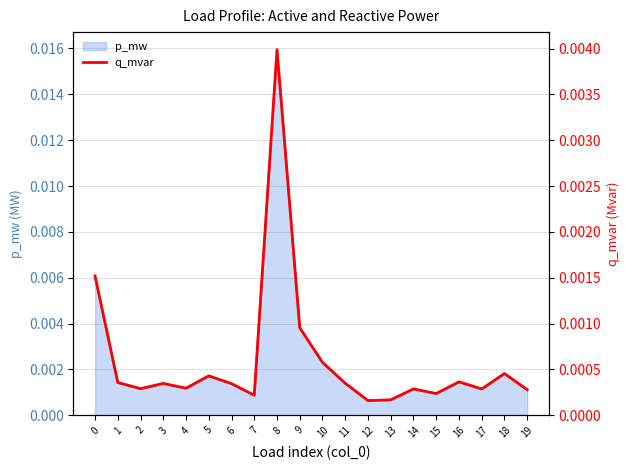

Rank the categories by value from highest to lowest.

8, 0, 9, 10, 18, 5, 16, 1, 11, 3, 6, 4, 2, 14, 17, 19, 15, 7, 13, 12